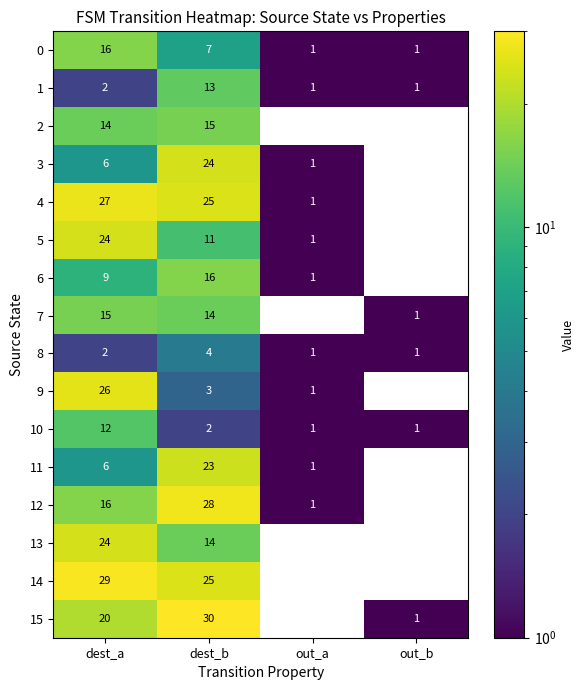

What is the difference between the 0 values at out_a and dest_a?

15